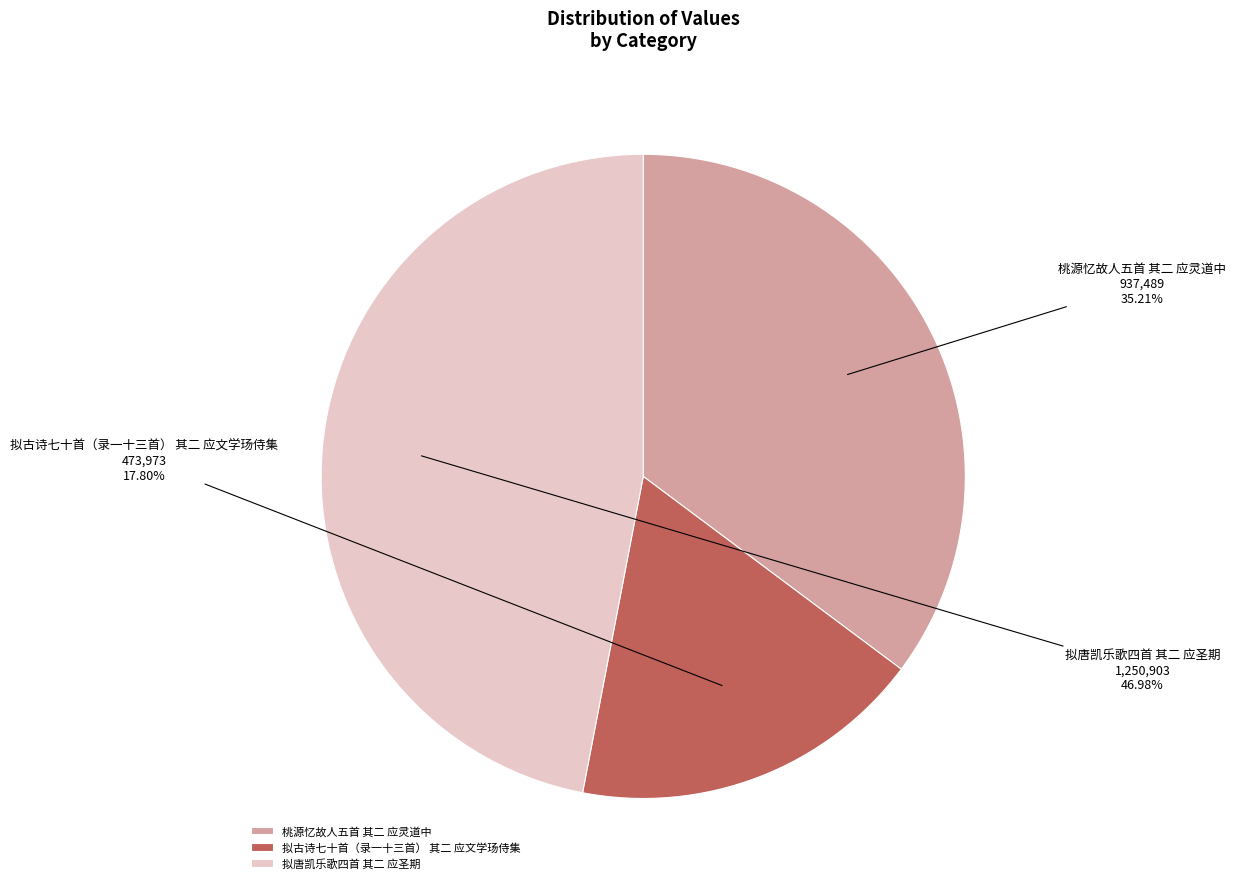

Is there a majority slice in this chart?

No